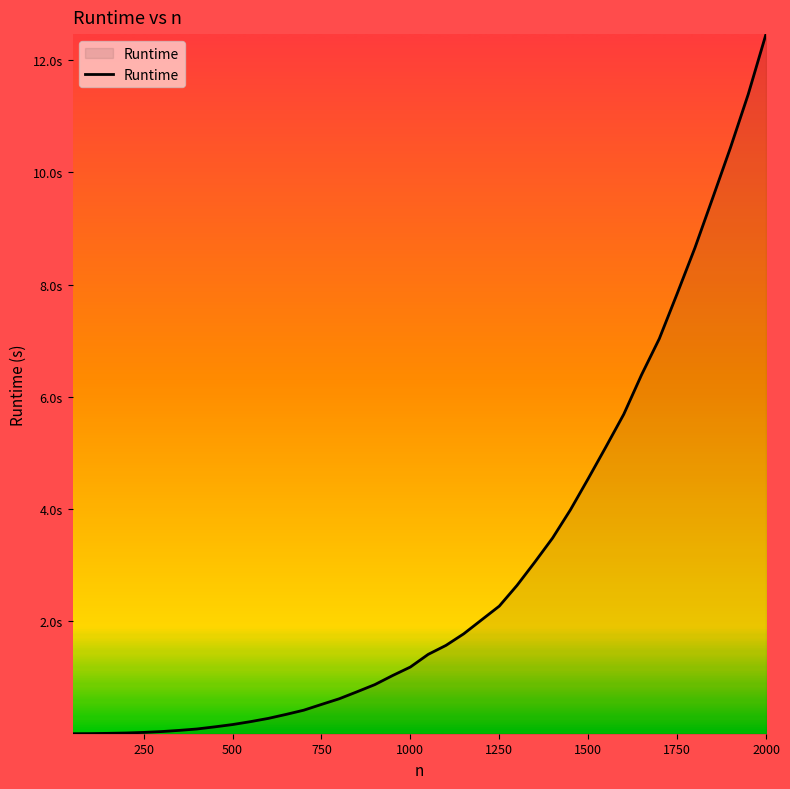

Is this an area chart (filled region under the line)?

Yes